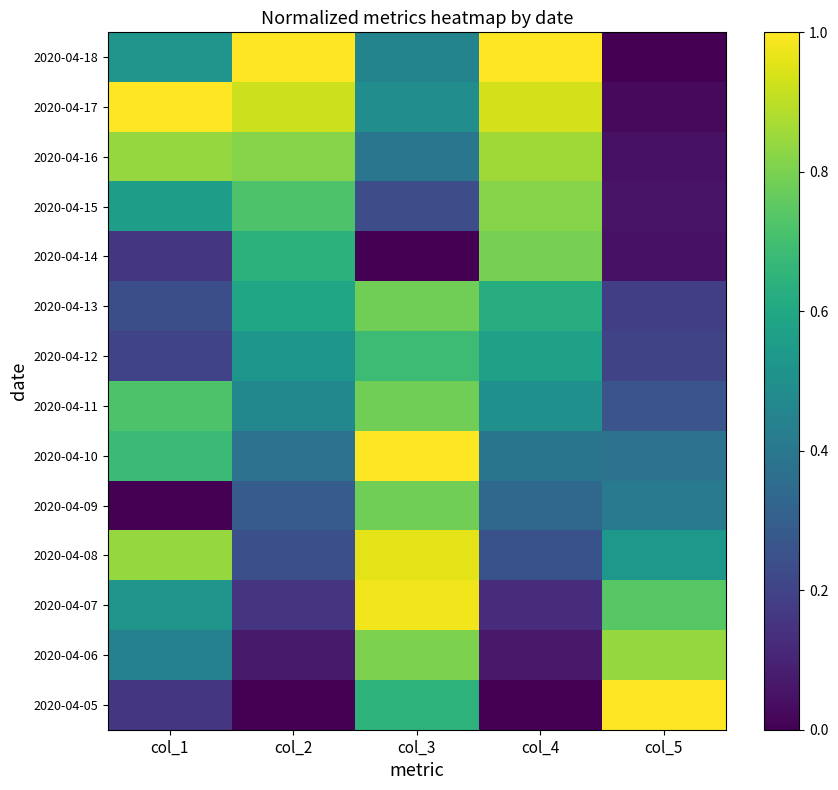

At which category does the chart reach its minimum across all series?

col_5